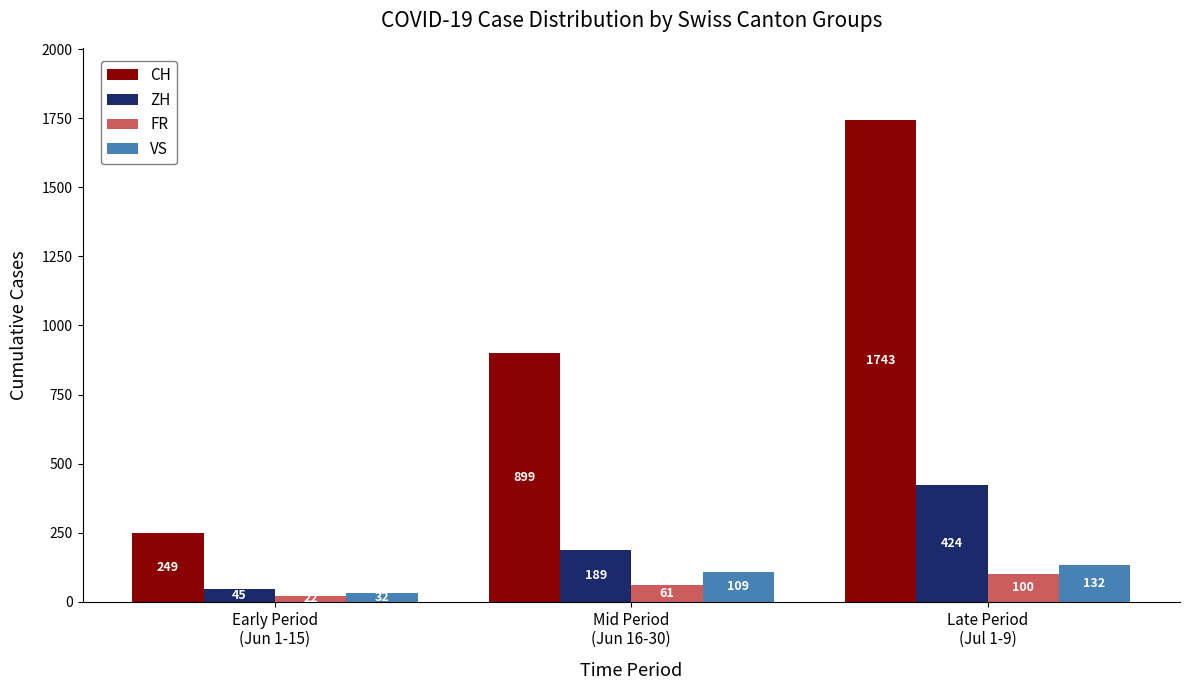

What are all the series names shown in the legend?

CH, ZH, FR, VS